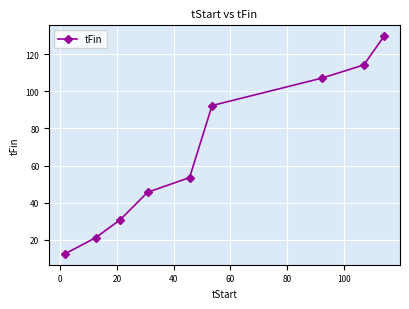

What is the smallest value displayed?

12.5